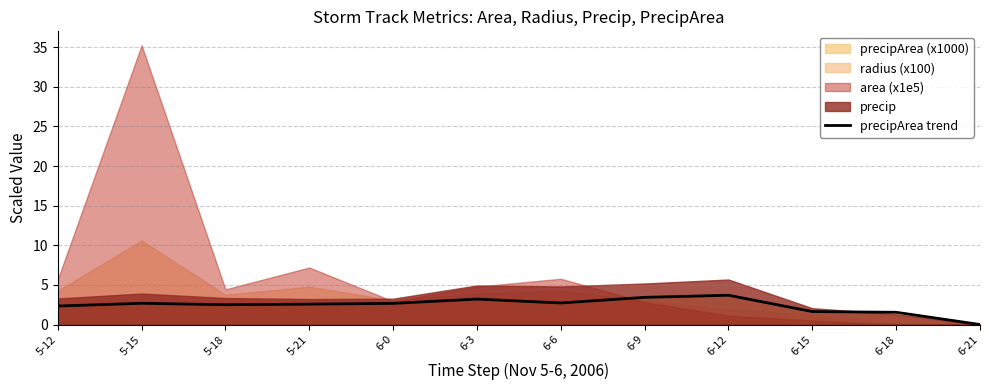

What is the change in value from 5-15 to 6-12?

+1.0